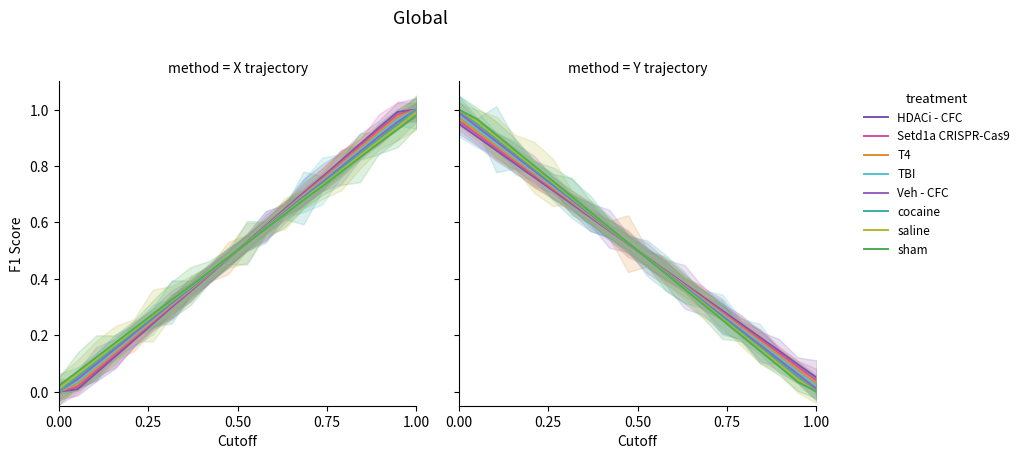

What is the average value of the X series?

0.5